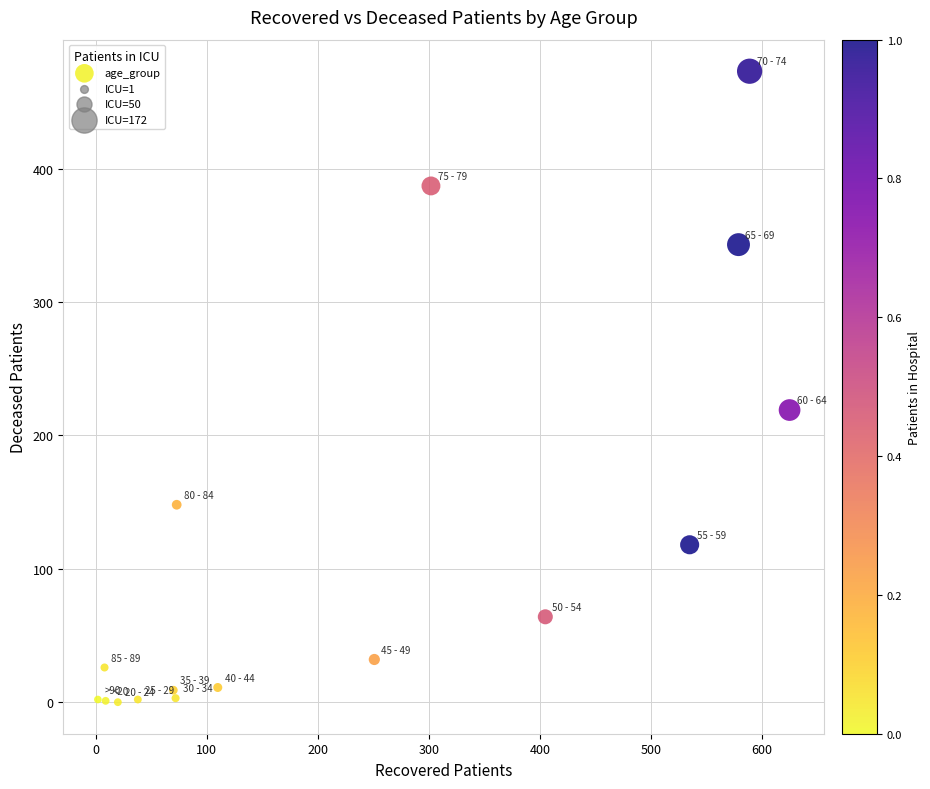

What is the range of X values (max minus min)?

623